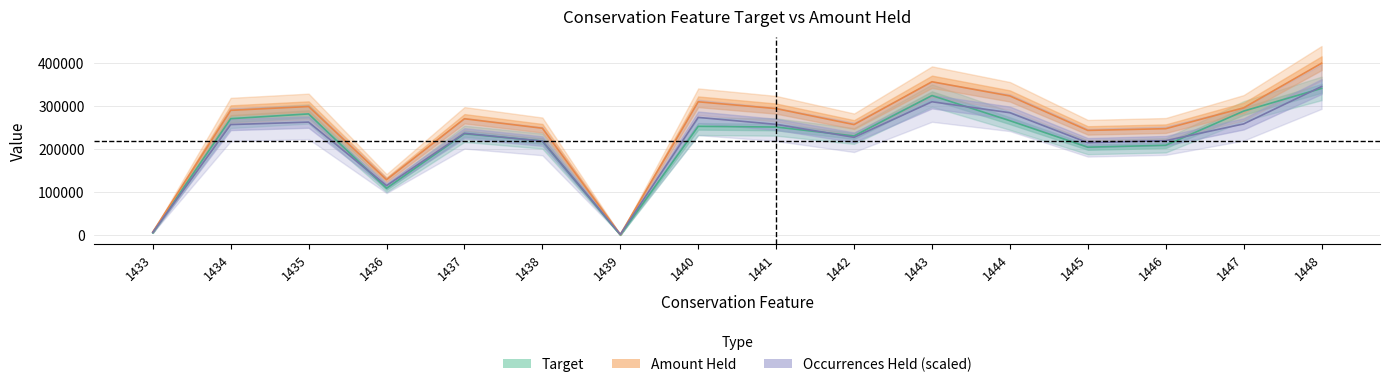

What is the spread (max minus min) of values at 1442?

29573.9